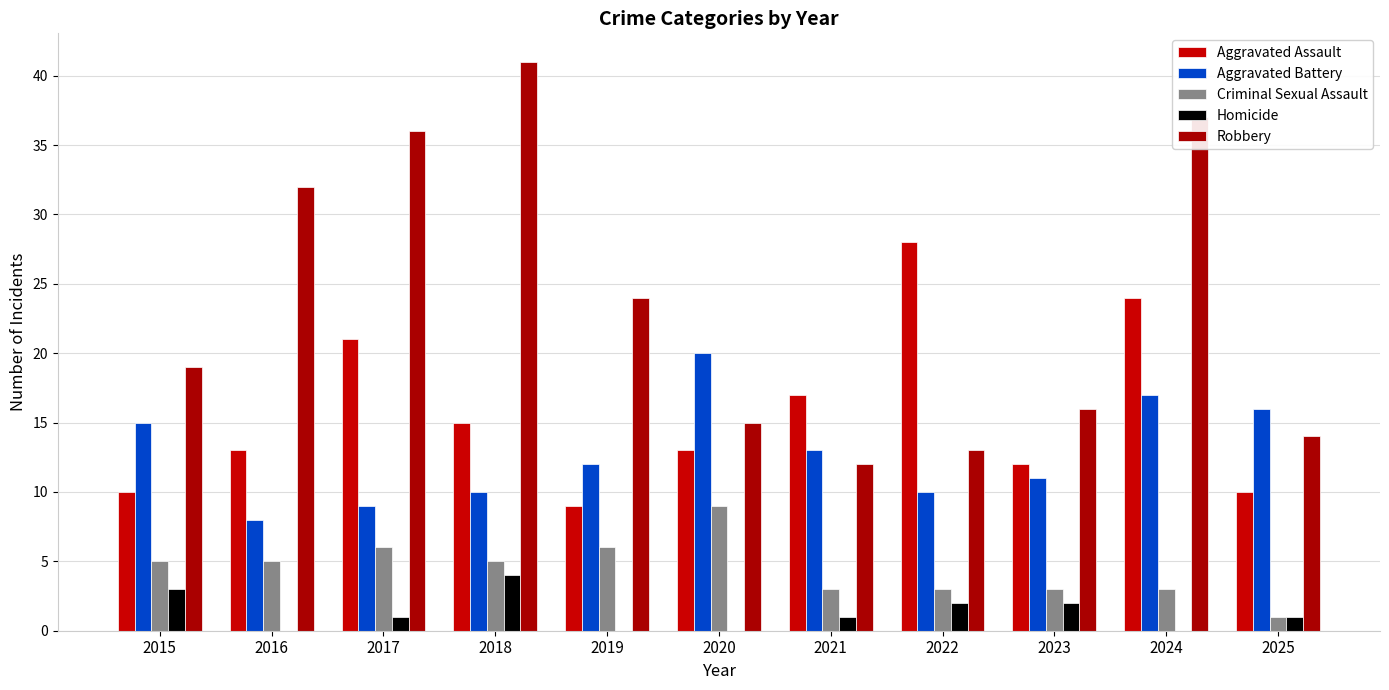

Reading left to right, transcribe all the data shown in this chart.

Aggravated Assault: 2015=10	2016=13	2017=21	2018=15	2019=9	2020=13	2021=17	2022=28	2023=12	2024=24	2025=10
Aggravated Battery: 2015=15	2016=8	2017=9	2018=10	2019=12	2020=20	2021=13	2022=10	2023=11	2024=17	2025=16
Criminal Sexual Assault: 2015=5	2016=5	2017=6	2018=5	2019=6	2020=9	2021=3	2022=3	2023=3	2024=3	2025=1
Homicide: 2015=3	2016=0	2017=1	2018=4	2019=0	2020=0	2021=1	2022=2	2023=2	2024=0	2025=1
Robbery: 2015=19	2016=32	2017=36	2018=41	2019=24	2020=15	2021=12	2022=13	2023=16	2024=37	2025=14